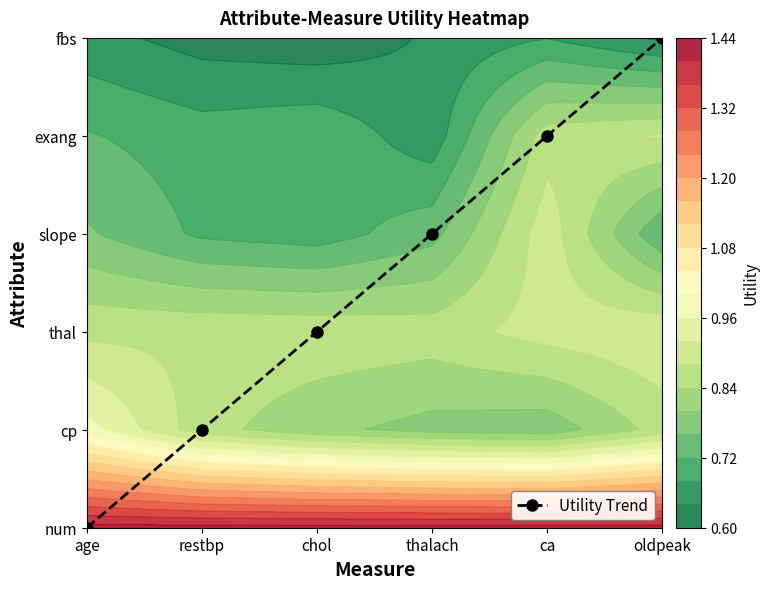

Which label corresponds to the largest value in the chart?

oldpeak